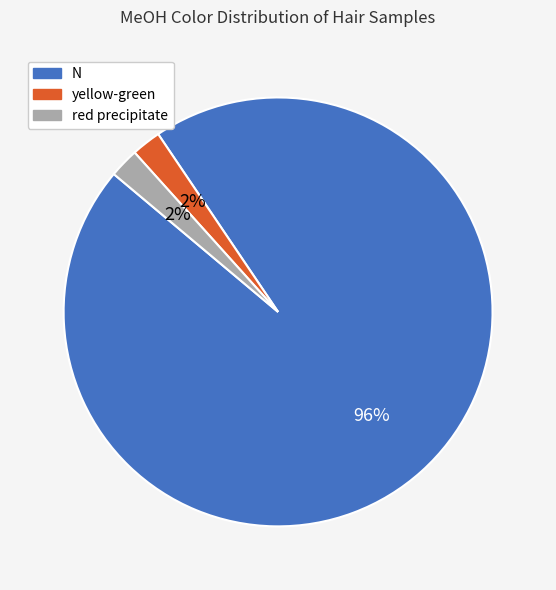

Is the sum of yellow-green and N greater than half?

Yes